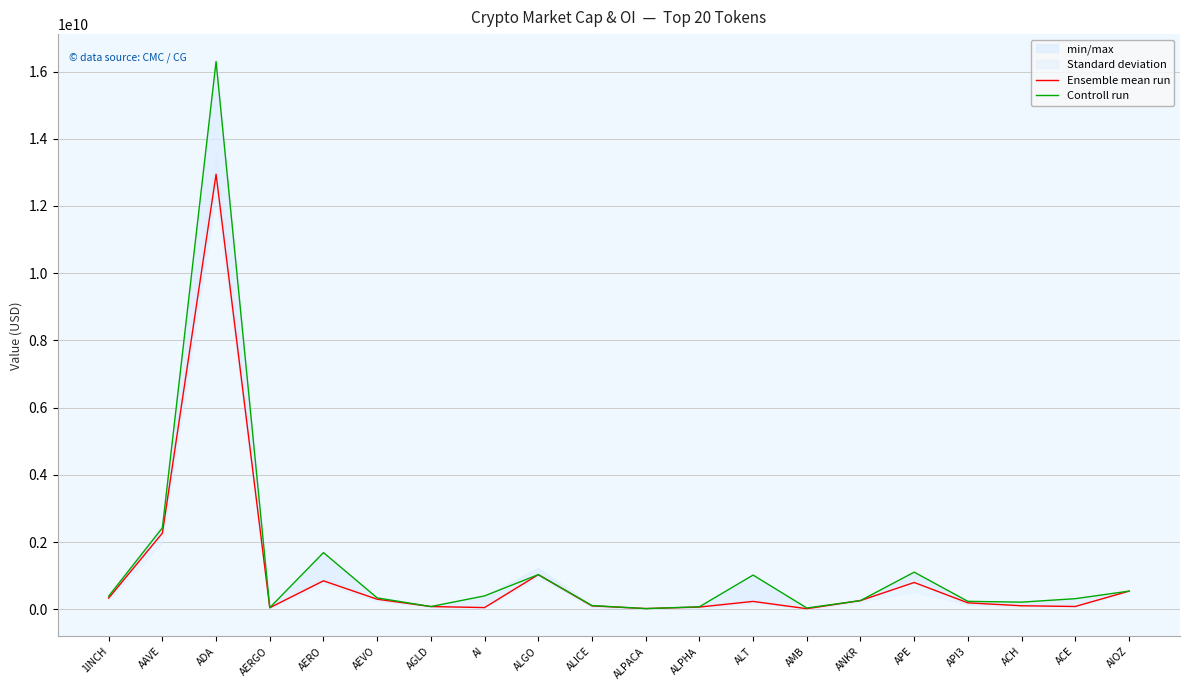

What is the difference between the highest and lowest values at AEVO?

40094788